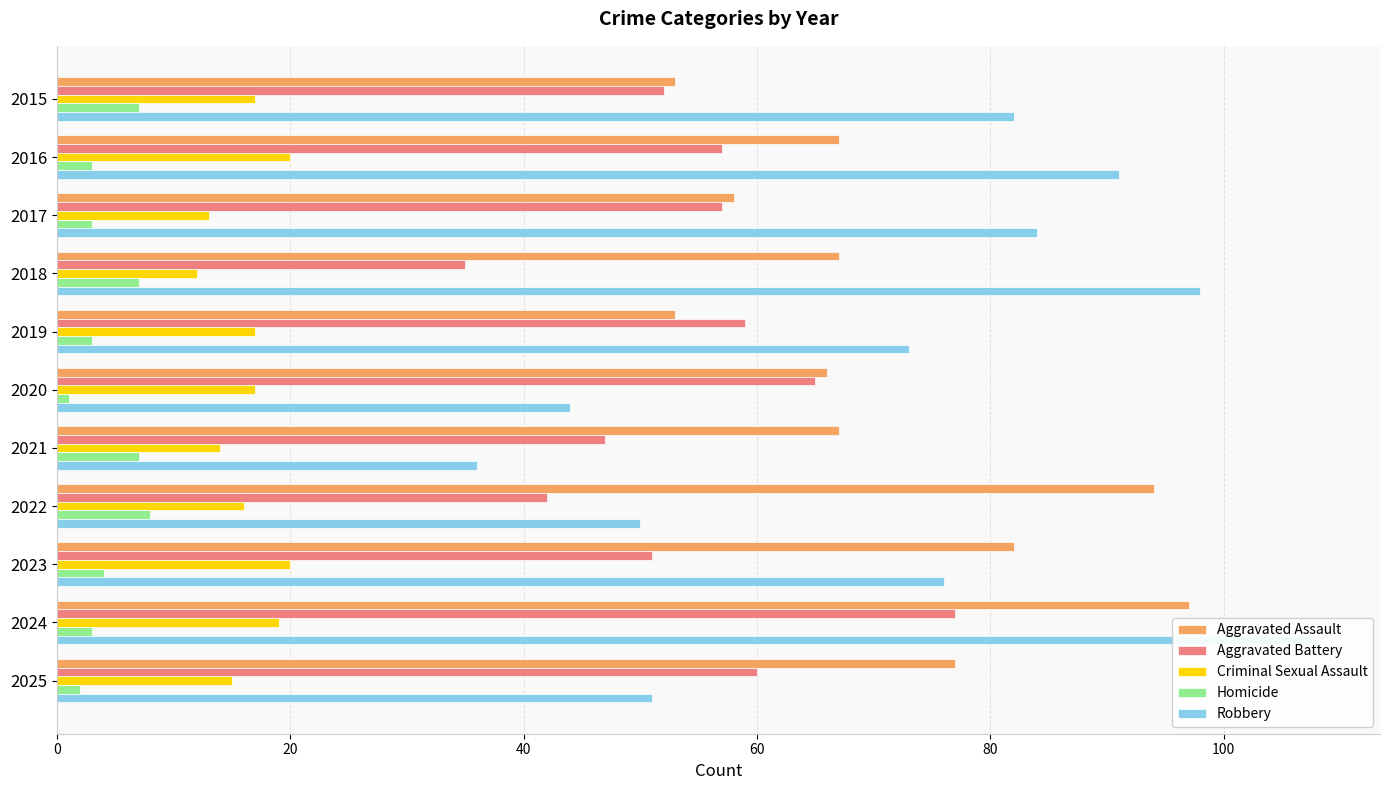

At how many categories does at least one series exceed 94?

2